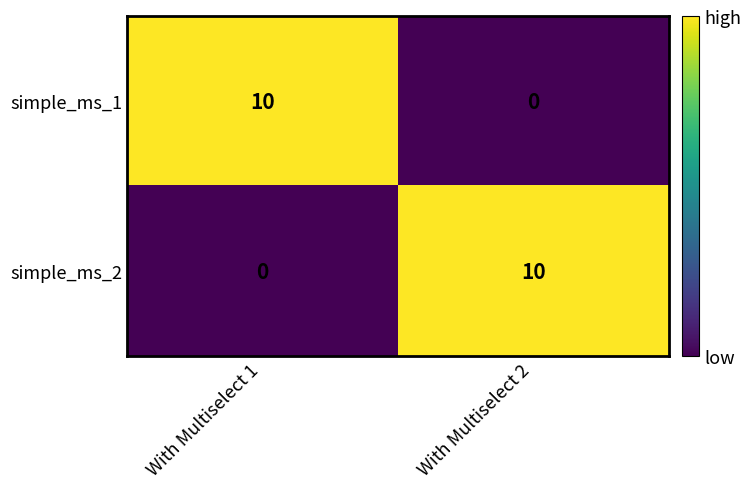

What is the difference between the maximum and minimum values in the simple_ms_2 series?

10